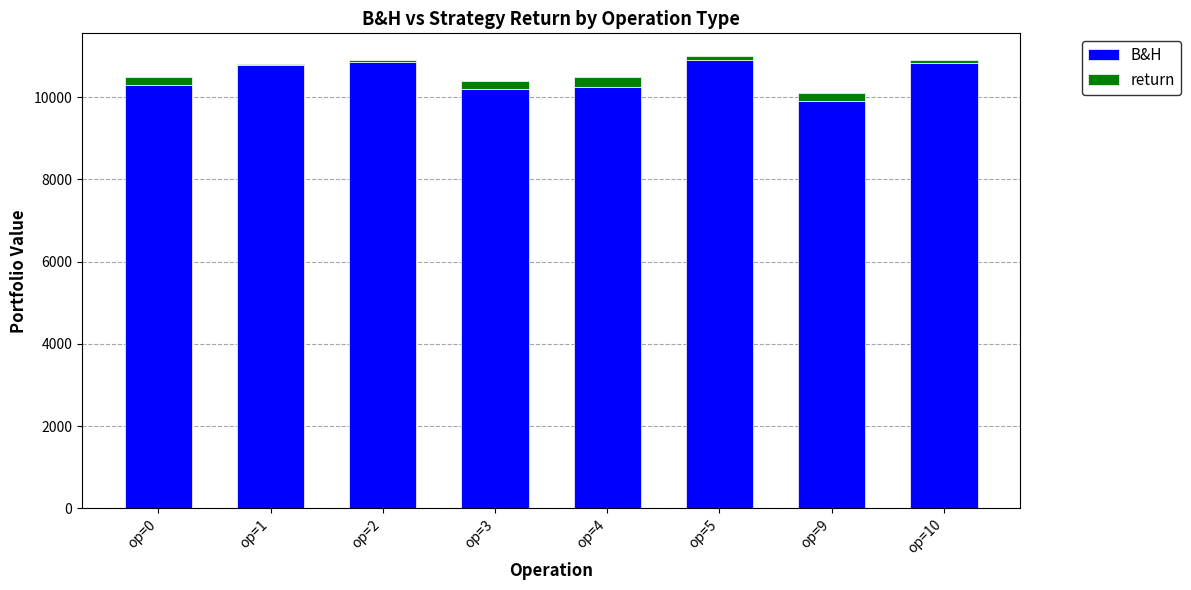

The value of B&H at op=2 is 10859. True or false?

True